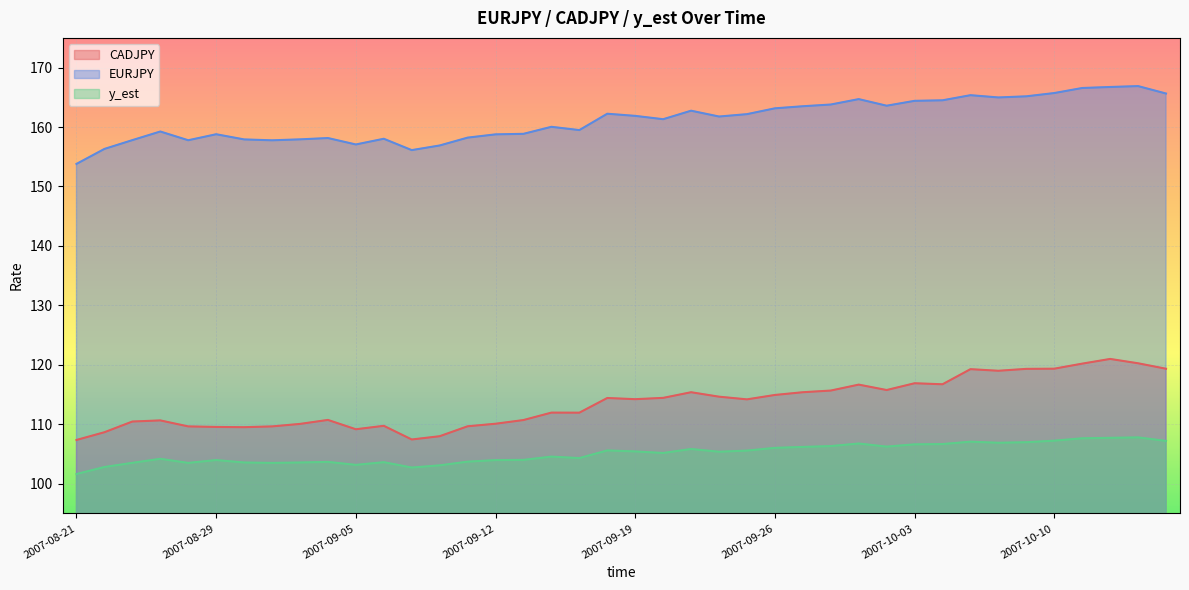

How many lines are shown in the chart?

3